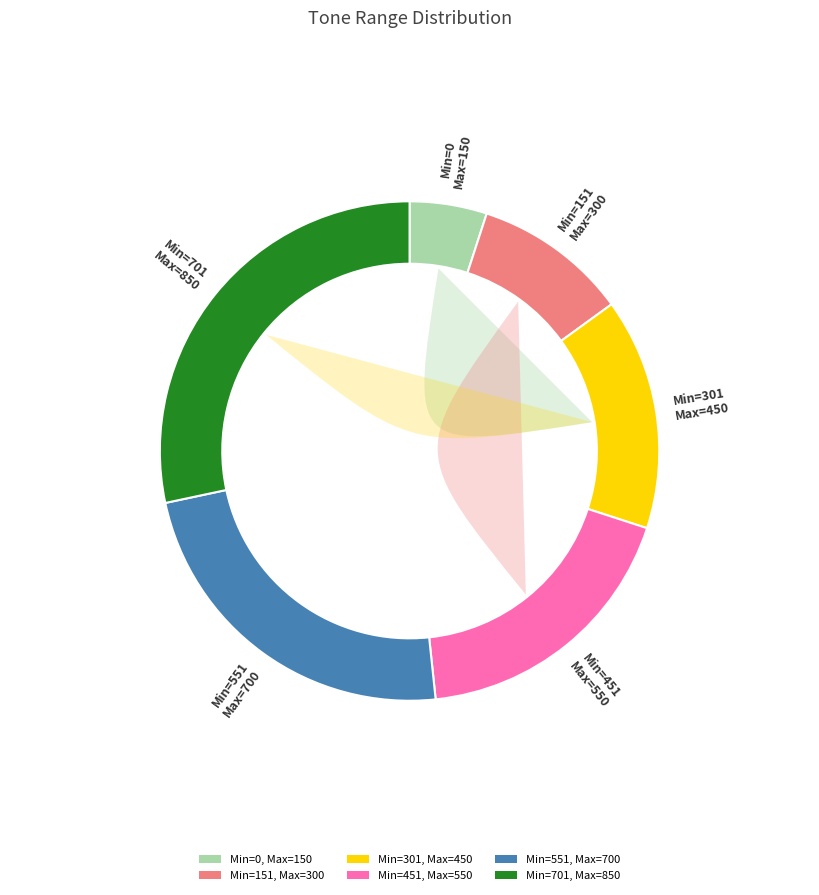

The 551 slice represents 23% of the pie. True or false?

True